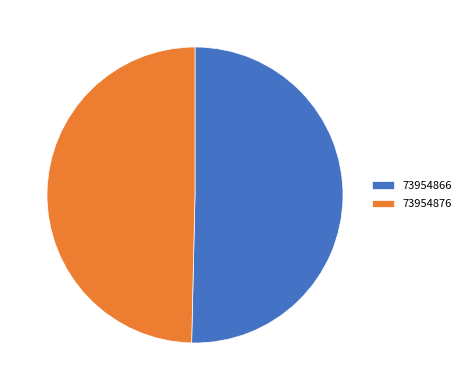

The 73954876 slice represents 50% of the pie. True or false?

True